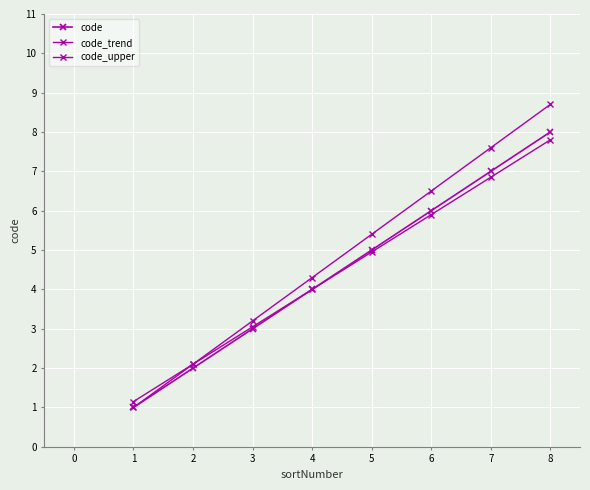

Is this an area chart (filled region under the line)?

No